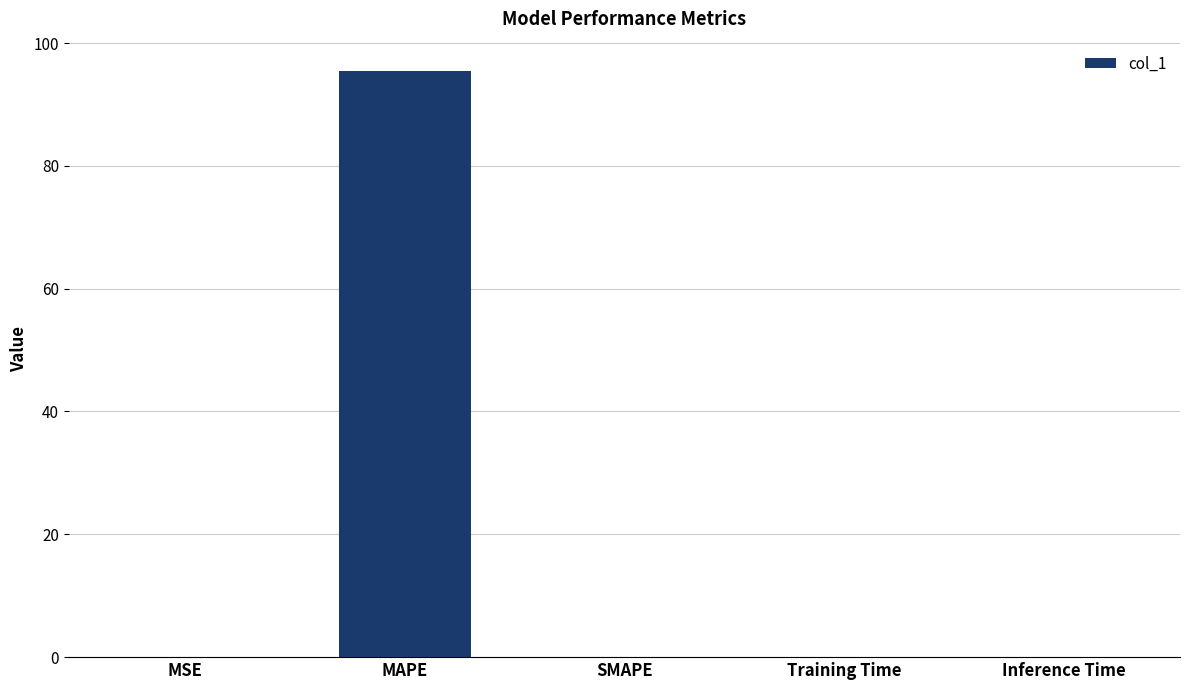

Is it true that the value at MAPE is 95.4?

True